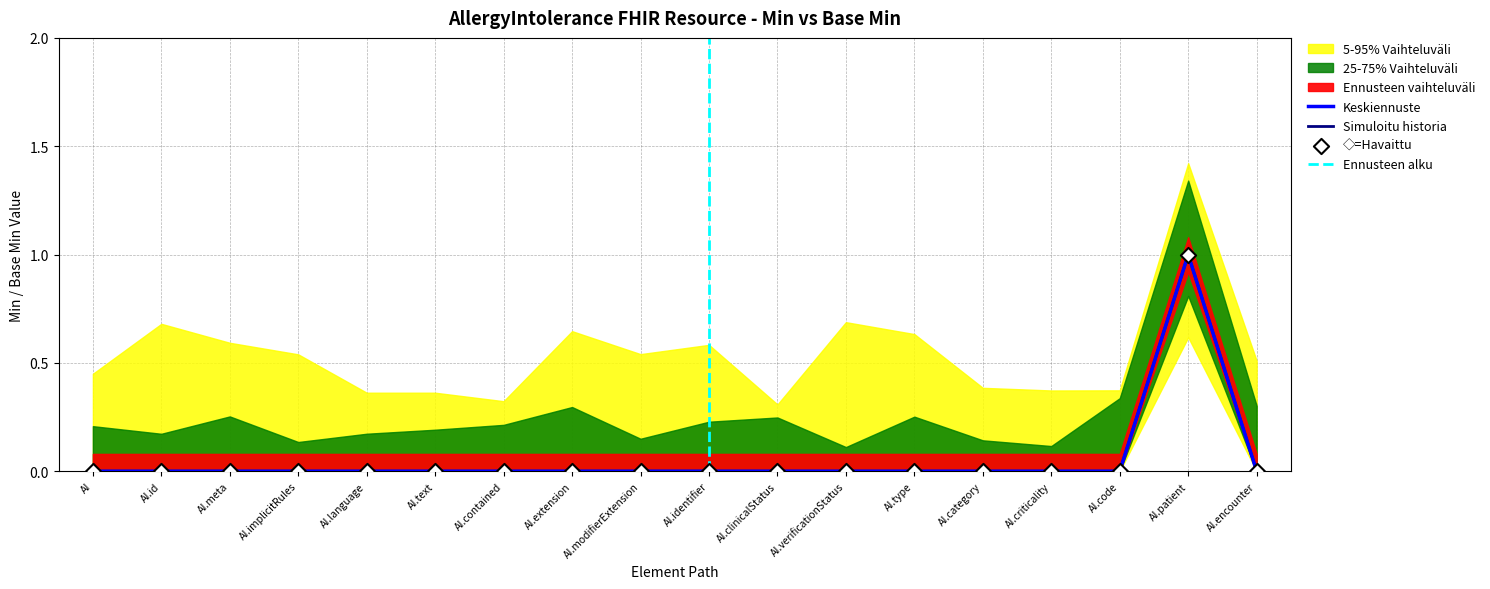

Is the value of Base Min at AI.language greater than the value of Min at AI.language?

No